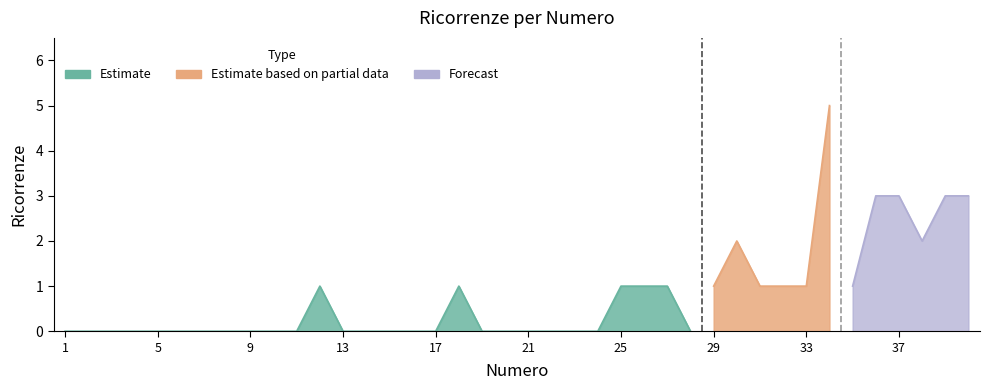

How many values are above zero?

17